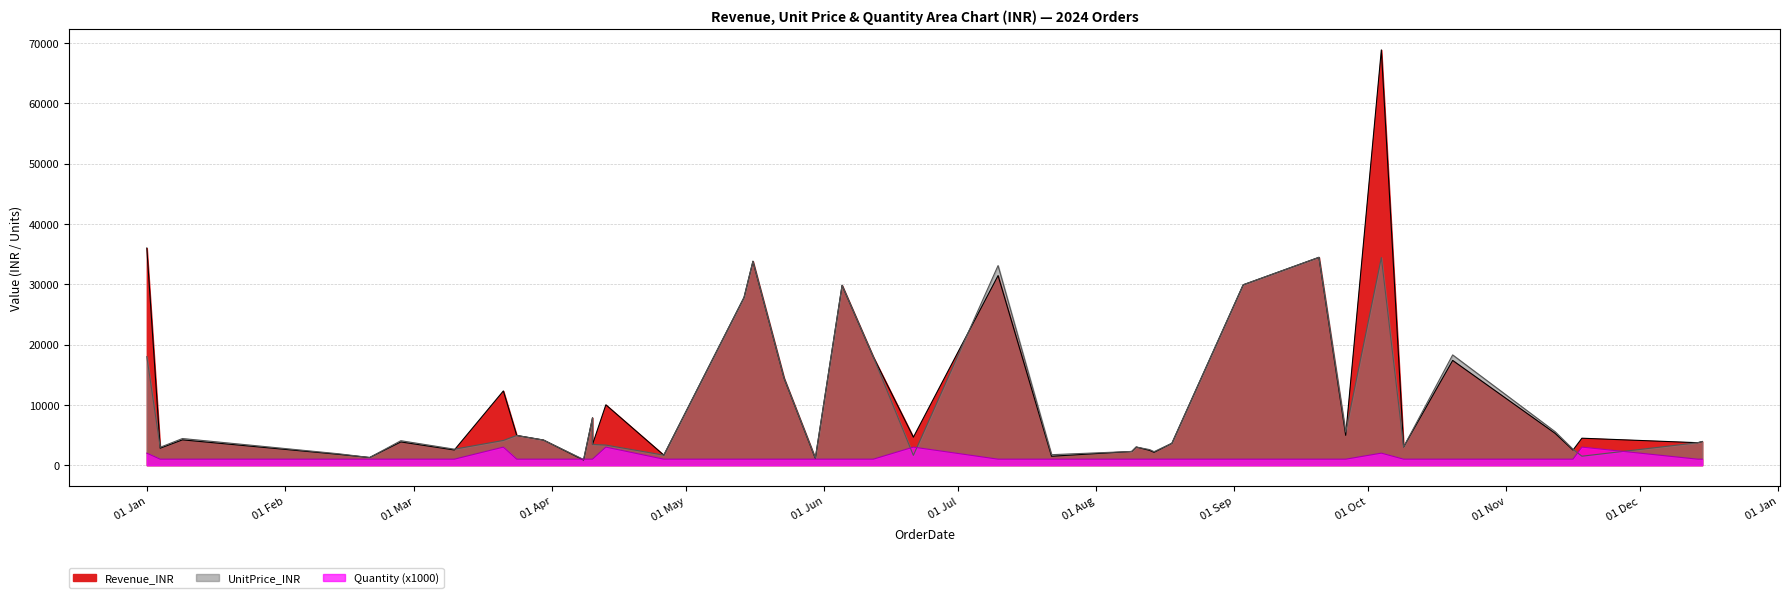

In UnitPrice_INR, how many points are higher than both neighbors (excluding endpoints)?

15